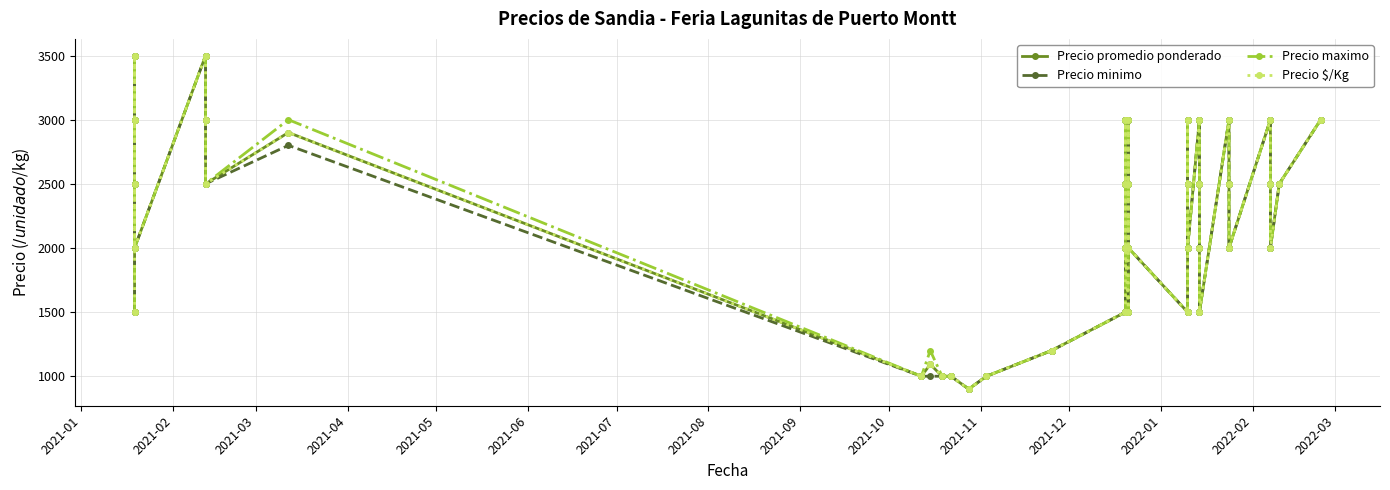

Reading left to right, list all the values displayed in this chart.

Precio promedio ponderado: 1500	3500	3000	2500	2000	3500	3000	2500	2900	1000	1093	1000	1000	900	1000	1200	1500	3000	2500	2000	1500	3000	2500	2000	1500	3000	2500	2000	3000	2500	2000	1500	3000	2500	2000	3000	2500	2000	2500	3000
Precio minimo: 1500	3500	3000	2500	2000	3500	3000	2500	2800	1000	1000	1000	1000	900	1000	1200	1500	3000	2500	2000	1500	3000	2500	2000	1500	3000	2500	2000	3000	2500	2000	1500	3000	2500	2000	3000	2500	2000	2500	3000
Precio maximo: 1500	3500	3000	2500	2000	3500	3000	2500	3000	1000	1200	1000	1000	900	1000	1200	1500	3000	2500	2000	1500	3000	2500	2000	1500	3000	2500	2000	3000	2500	2000	1500	3000	2500	2000	3000	2500	2000	2500	3000
Precio $/Kg: 1500	3500	3000	2500	2000	3500	3000	2500	2900	1000	1093	1000	1000	900	1000	1200	1500	3000	2500	2000	1500	3000	2500	2000	1500	3000	2500	2000	3000	2500	2000	1500	3000	2500	2000	3000	2500	2000	2500	3000